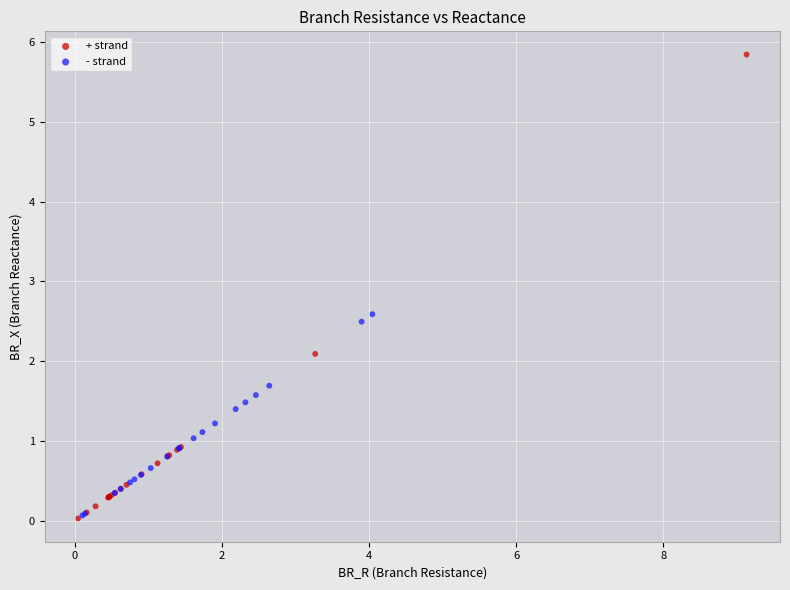

Which series has the largest Y range (max minus min)?

+ strand